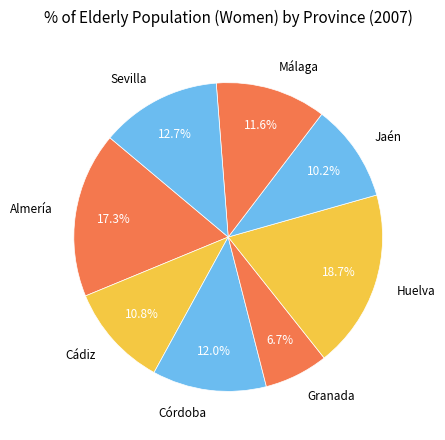

What is the largest slice in the pie chart?

Huelva